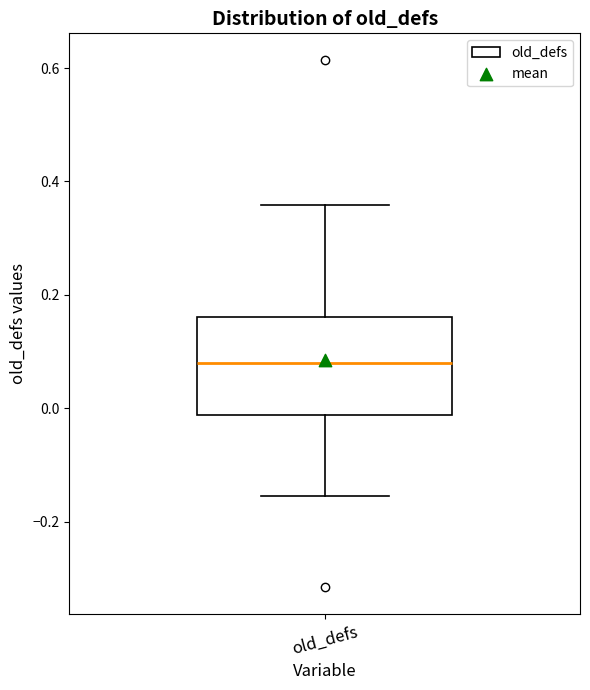

Read this box plot against the y-axis: the position of the median line, the range covered by the box, and the ends of both whiskers. The values are not printed on the chart, so give them approximately, as read against the axis.

median 0.08, box -0.02 to 0.16, whiskers -0.16 to 0.36